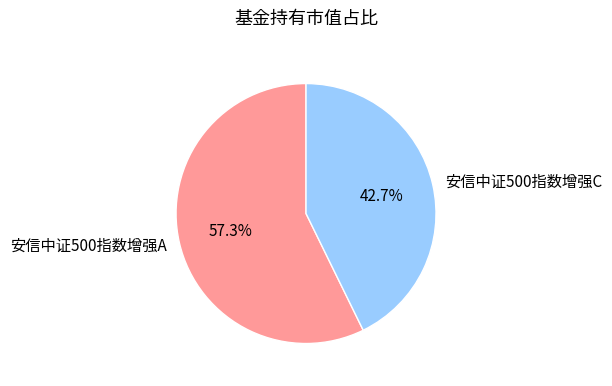

Do 安信中证500指数增强C and 安信中证500指数增强A together represent more than half of the pie?

Yes